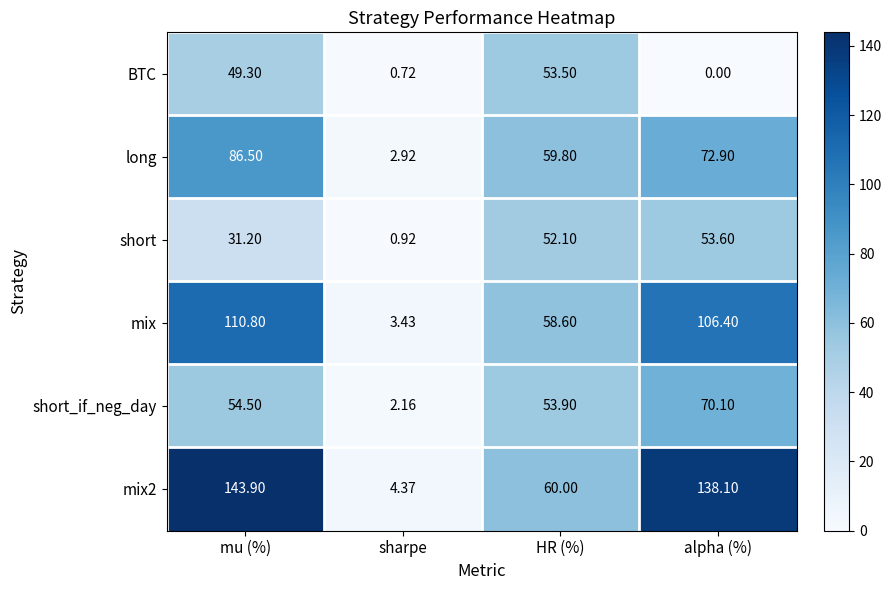

Where is short_if_neg_day nearest to the value 36?

HR (%)